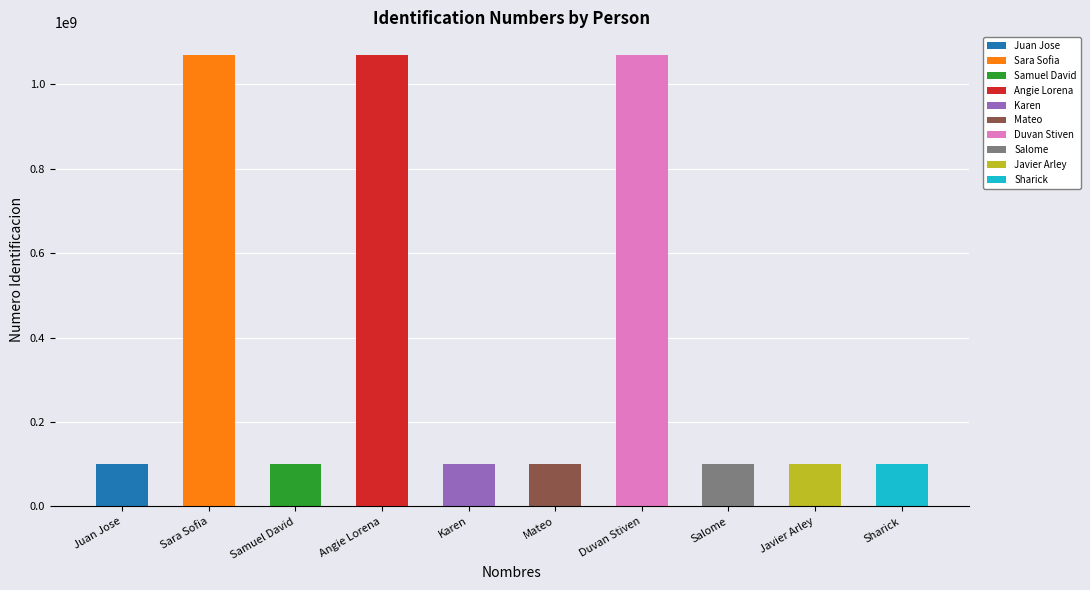

Count the number of categories in the chart.

10